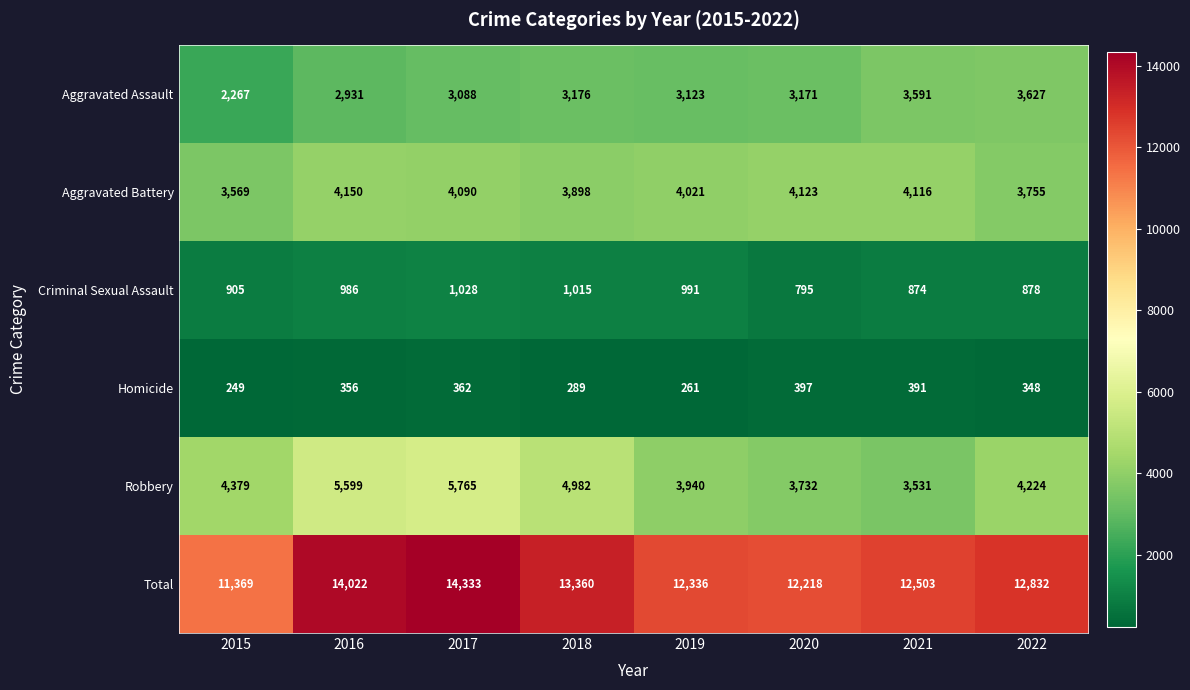

The value of Homicide at 2021 is 231. True or false?

False